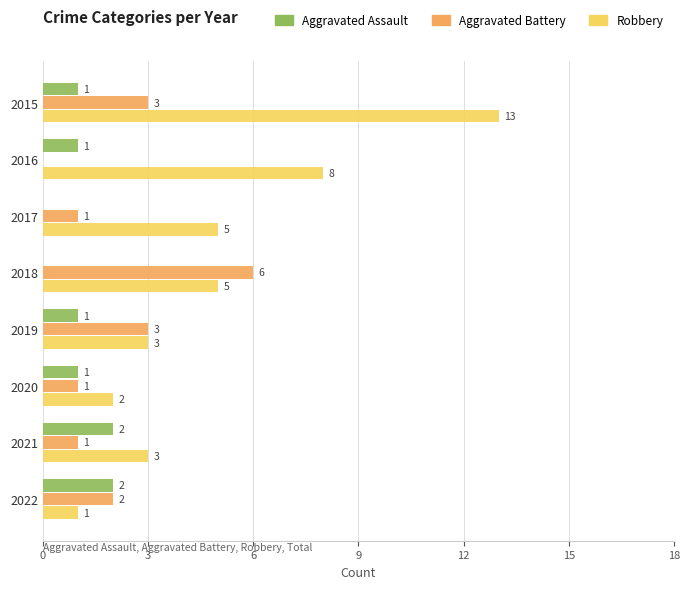

What are all the series names shown in the legend?

Aggravated Assault, Aggravated Battery, Robbery